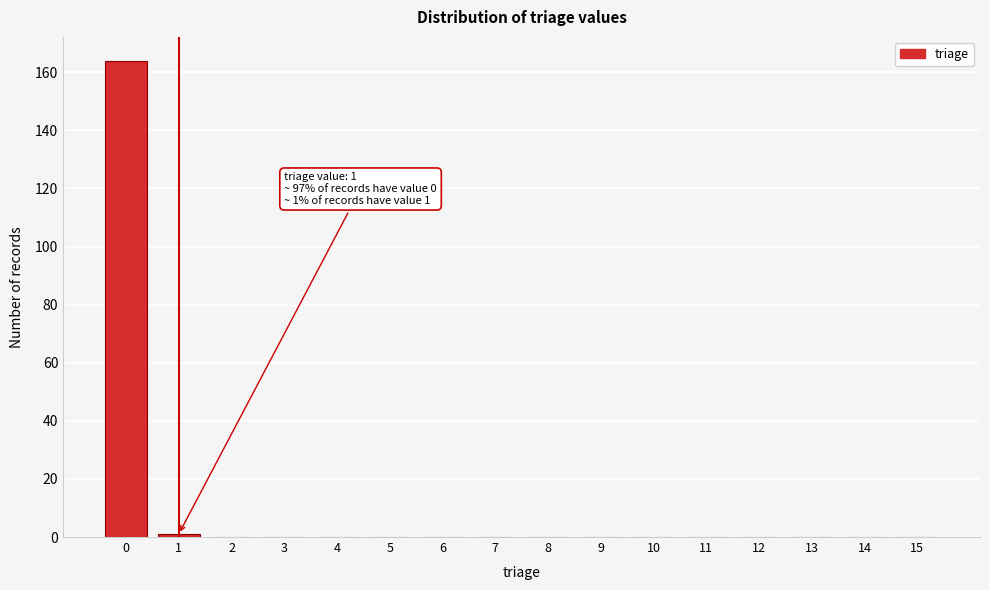

Reading left to right, transcribe all the data shown in this chart.

0=164	1=1	2=0	3=0	4=0	5=0	6=0	7=0	8=0	9=0	10=0	11=0	12=0	13=0	14=0	15=0